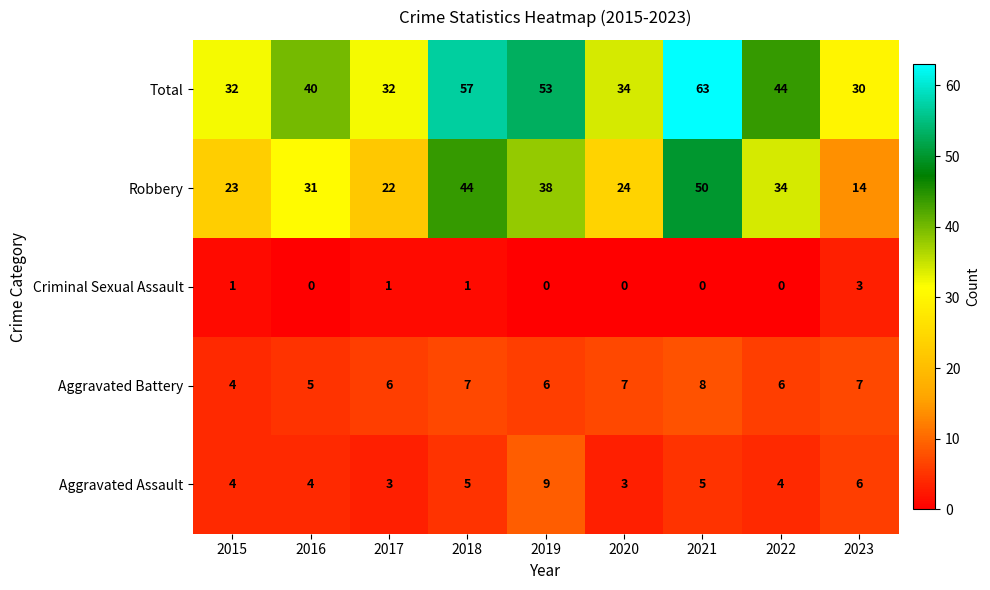

Is the value of Criminal Sexual Assault at 2019 greater than the value of Robbery at 2016?

No